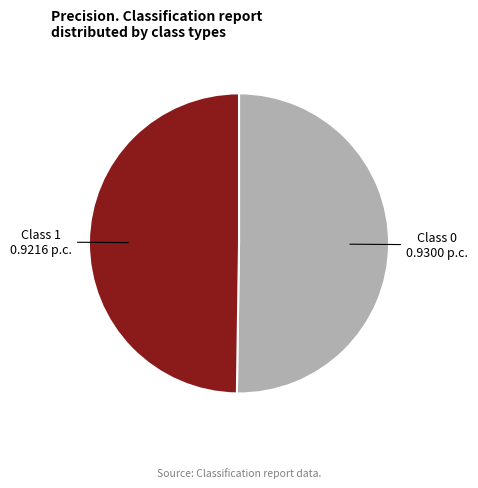

How many segments does this pie chart have?

2